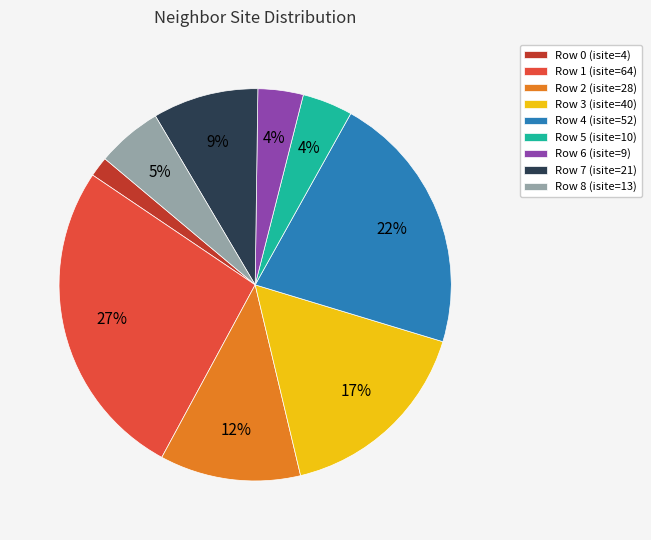

How many slices are in this pie chart?

9